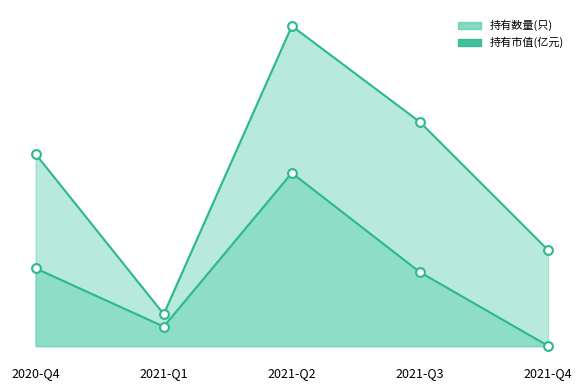

Which series has the widest spread of Y values?

持有数量(只)